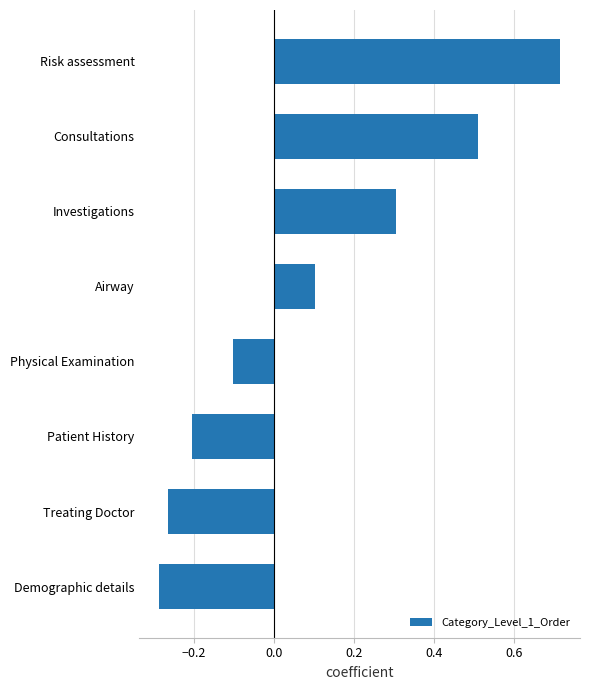

Which category has the highest value across all series?

Risk assessment